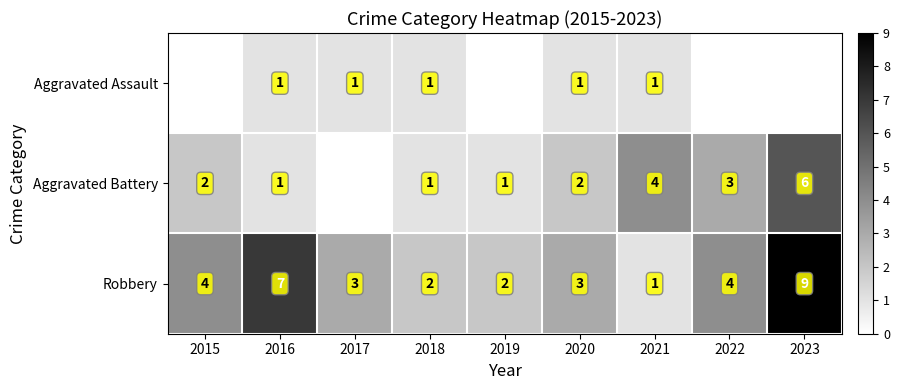

What is the difference between the second highest and second lowest values in the Robbery series?

5